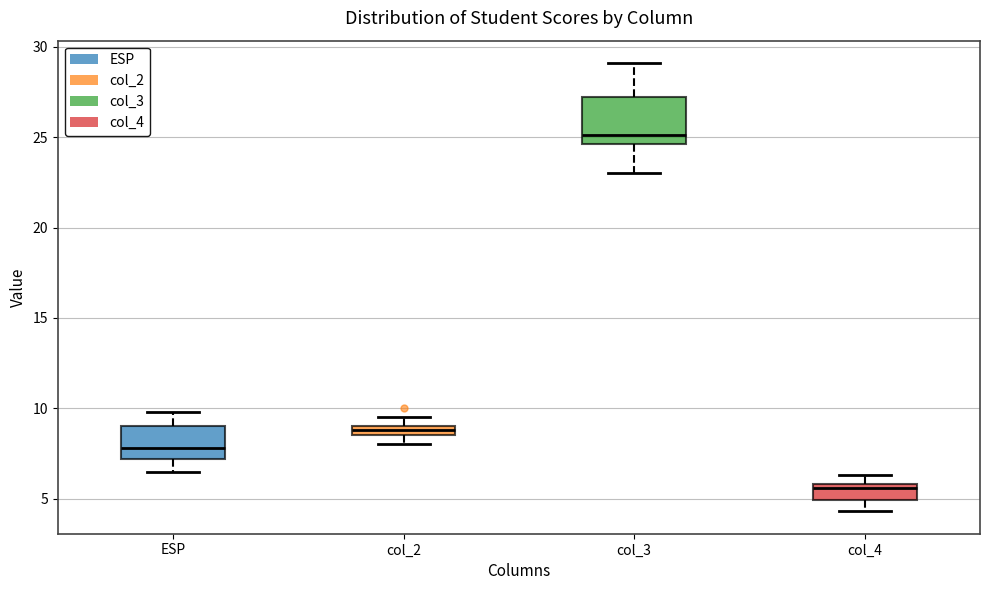

Which box is the tallest, from its lower edge to its upper edge?

col_3